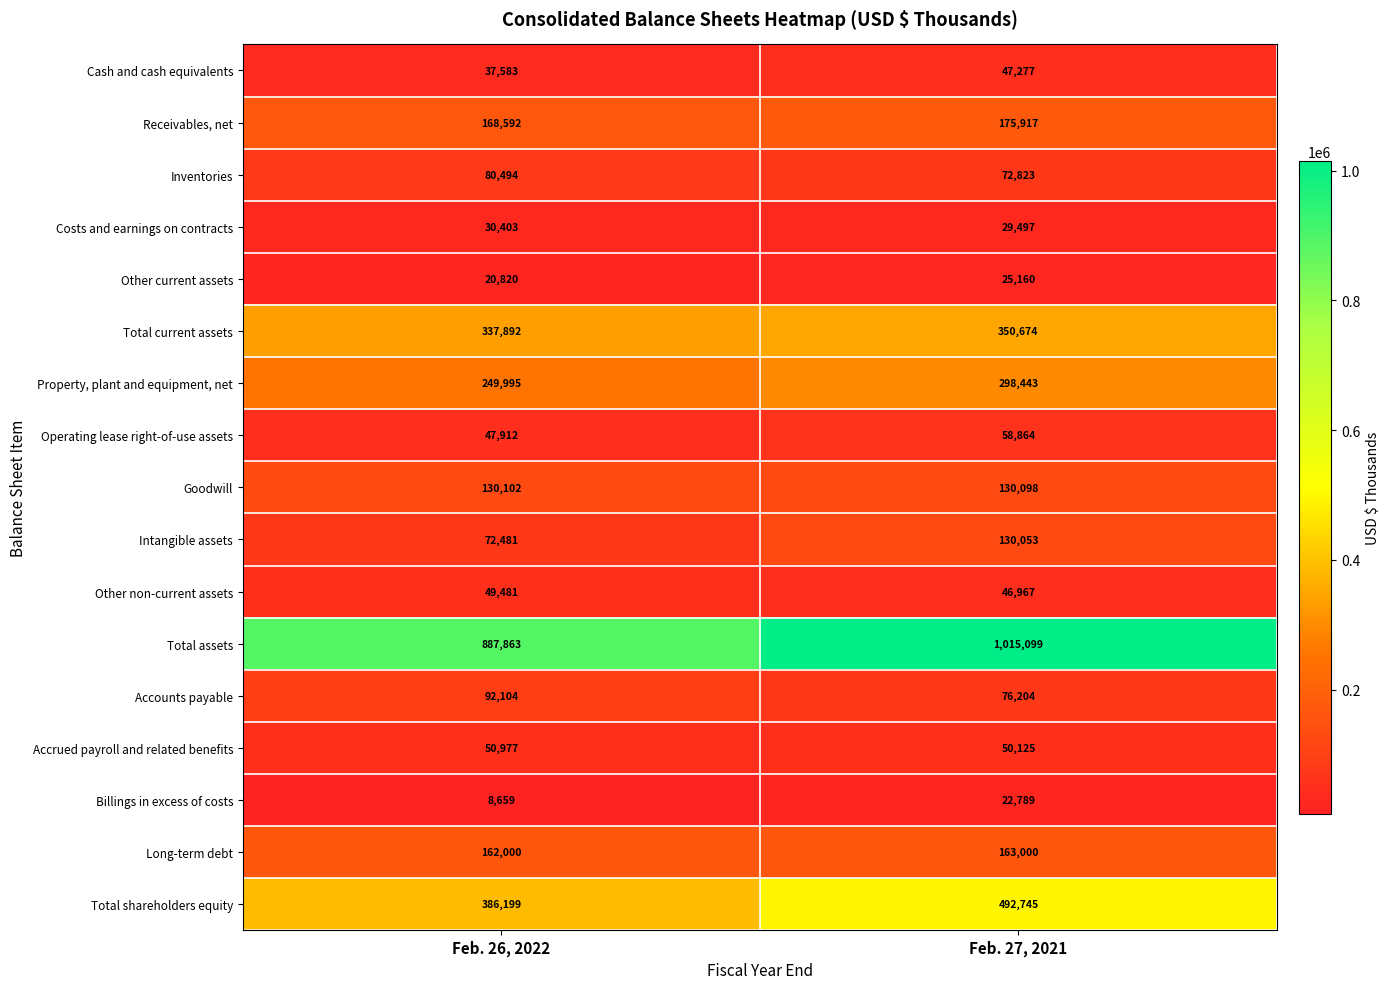

What is the sum of all Operating lease right-of-use assets values?

106776